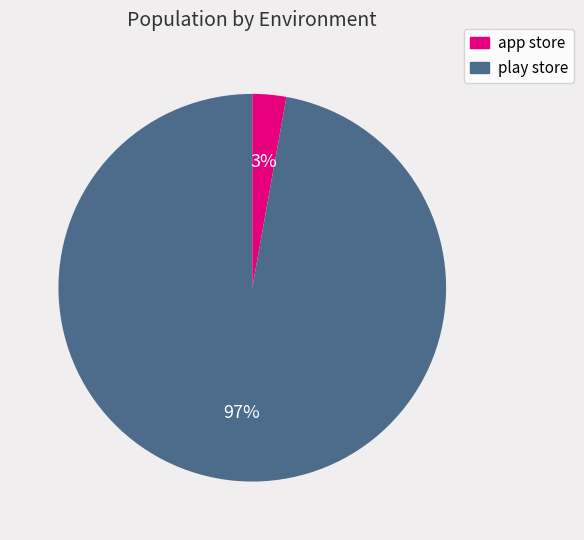

Count the number of slices in the pie.

2